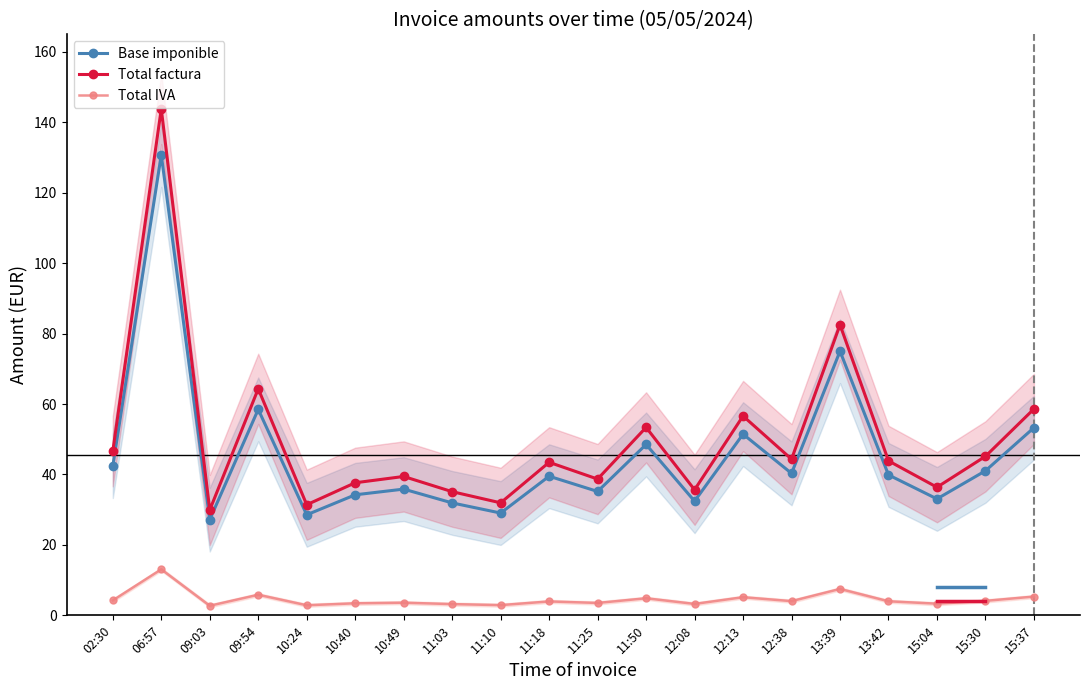

At which category does Total factura reach its first local peak?

06:57